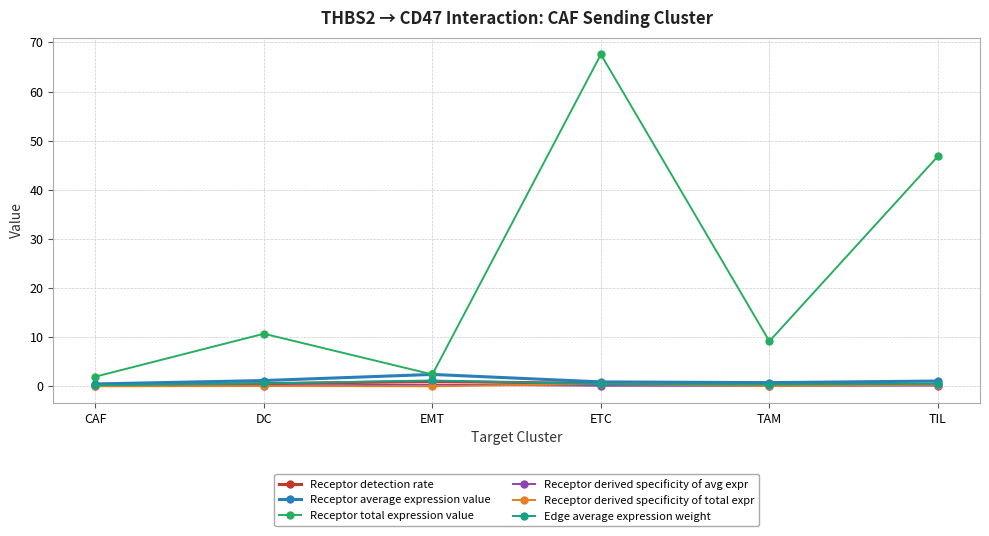

Does the chart have visible grid lines?

Yes